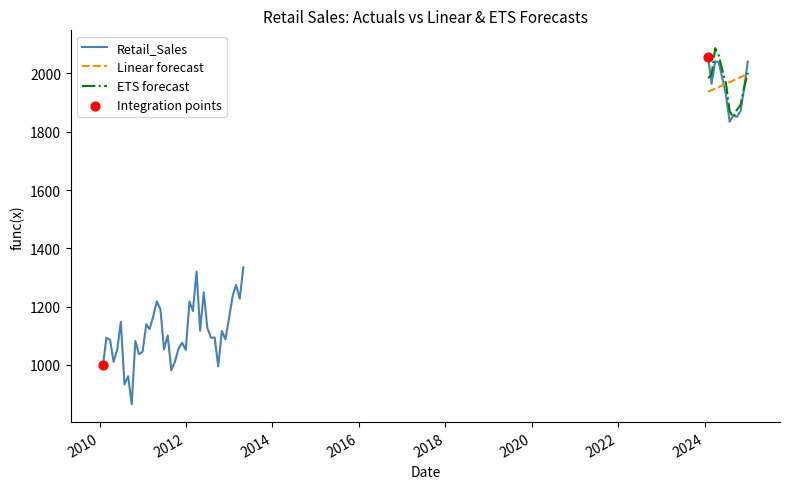

At how many categories does at least one series exceed 1872?

12